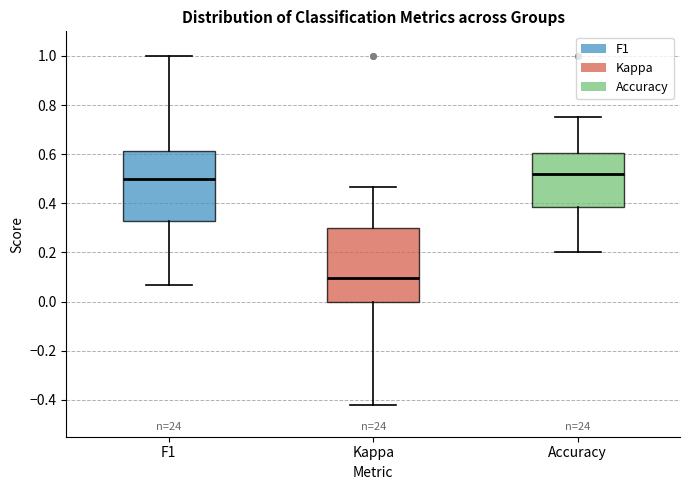

Which box's median line is the lowest?

Kappa